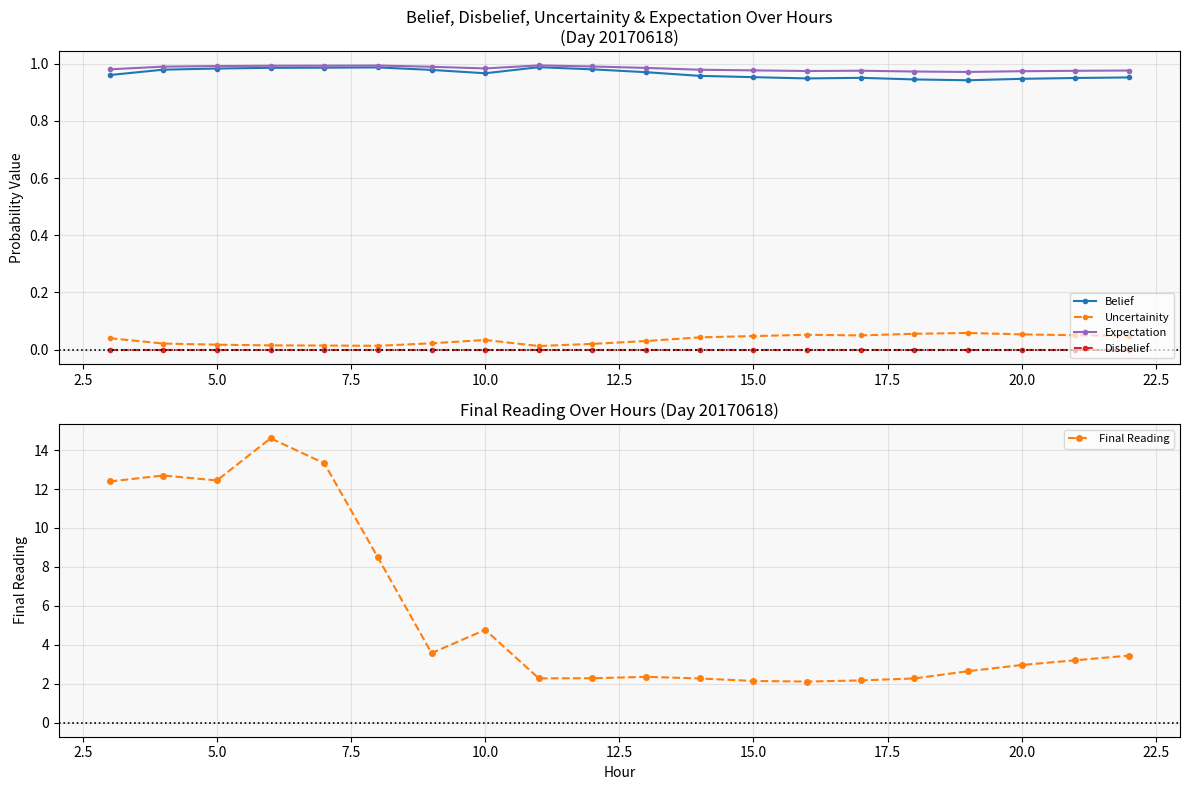

True or false: Belief and Disbelief cross at least once.

False